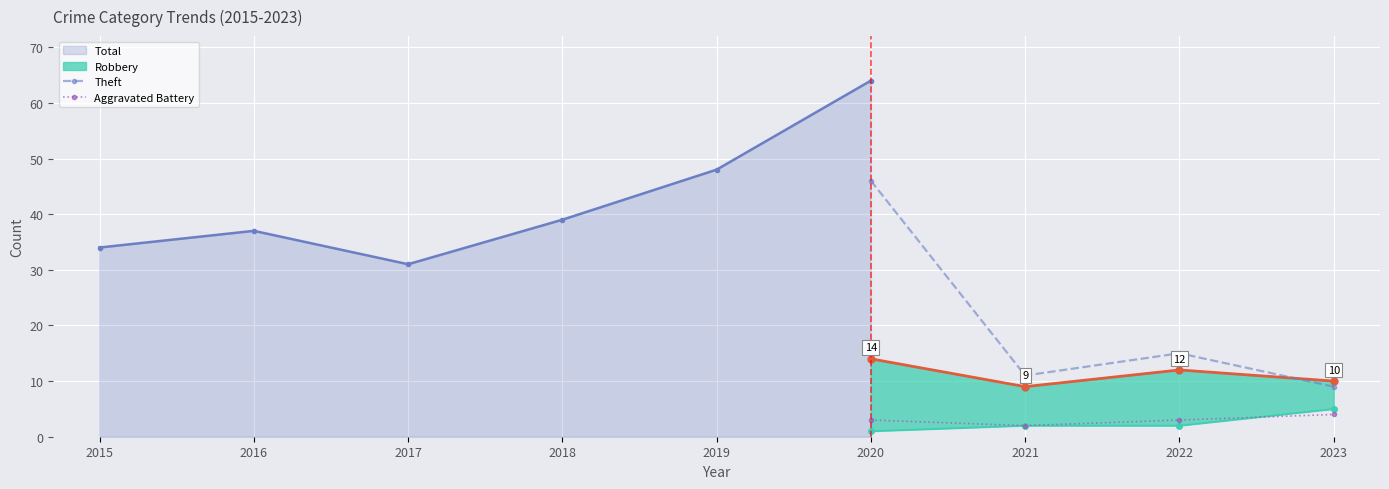

The Aggravated Battery series shows 2 at 2021. True or false?

True